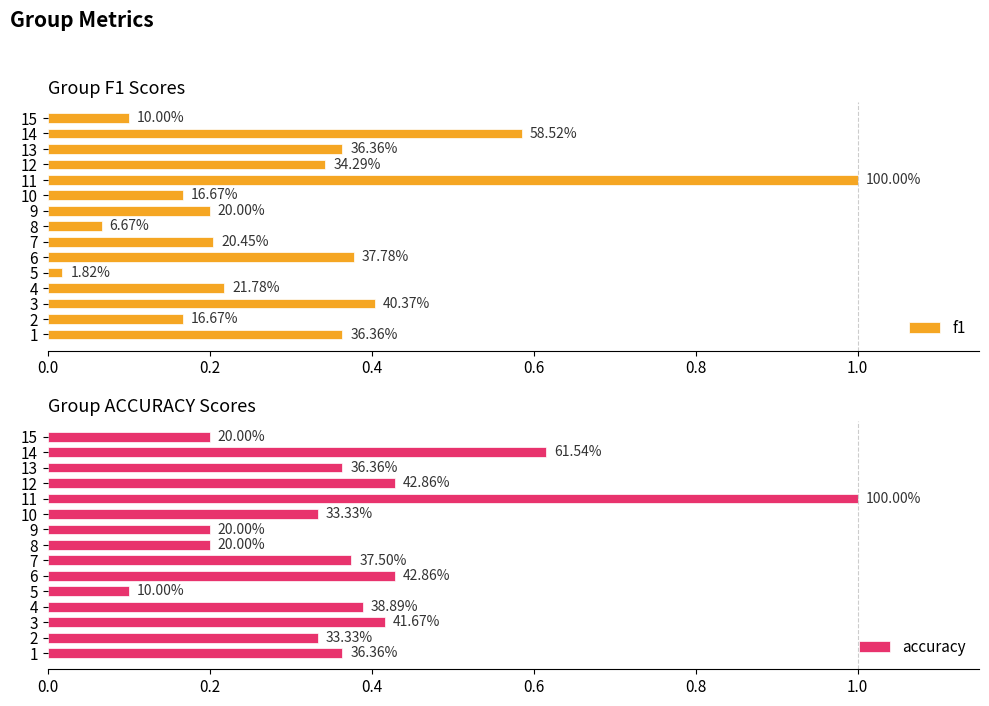

The accuracy series shows 0.5 at 9. True or false?

False